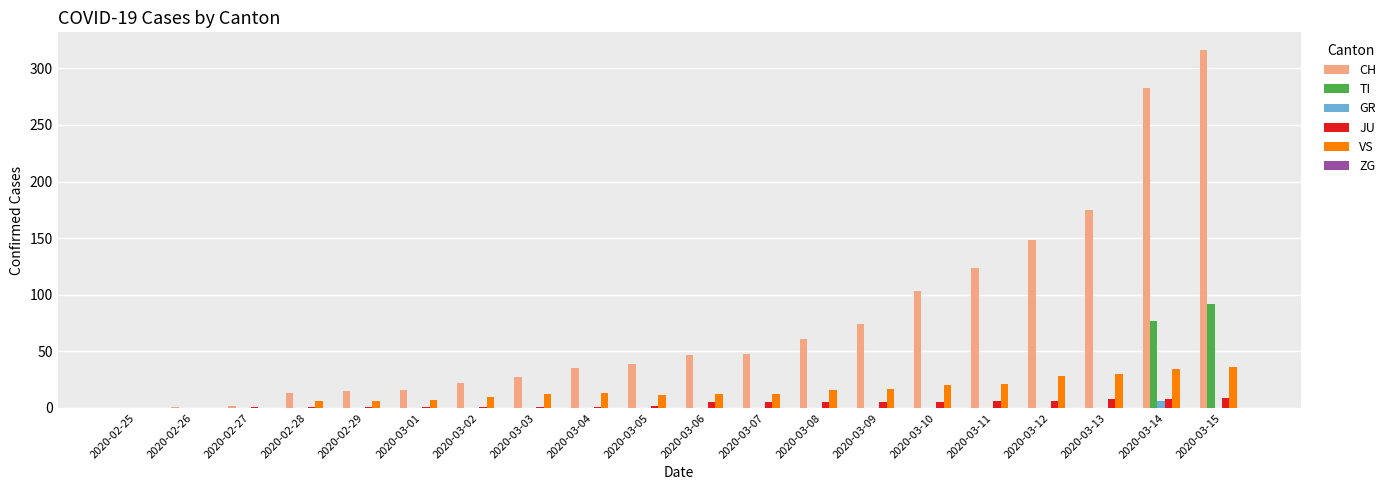

How many distinct data groups are displayed?

5